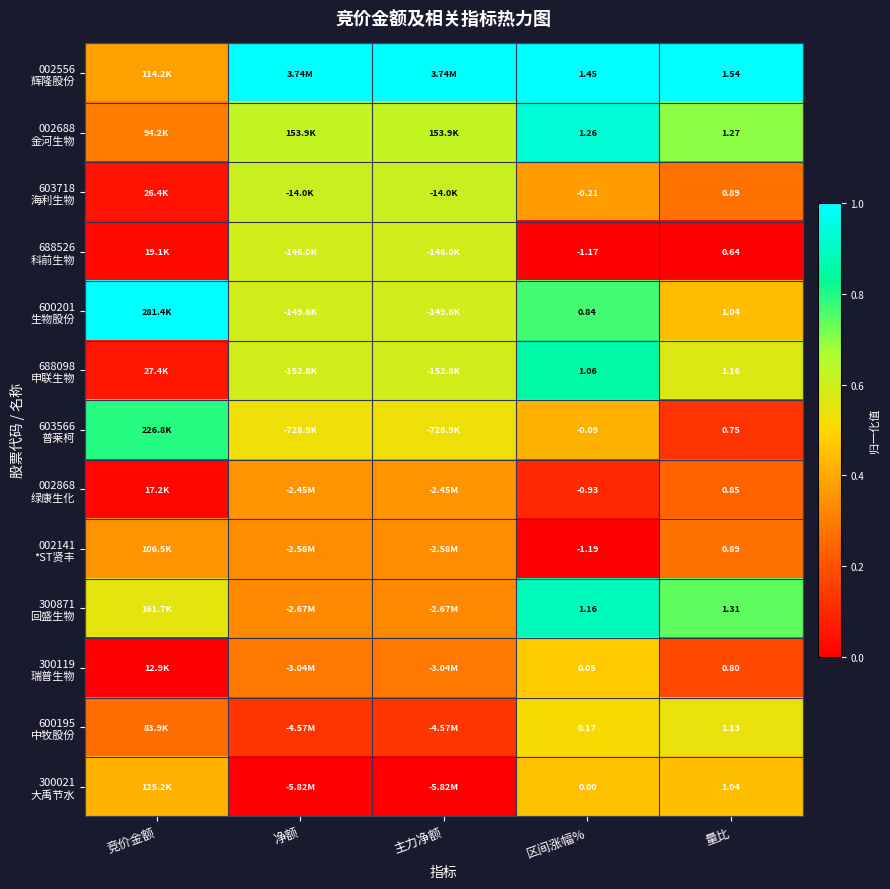

Which category has the highest value across all series?

净额